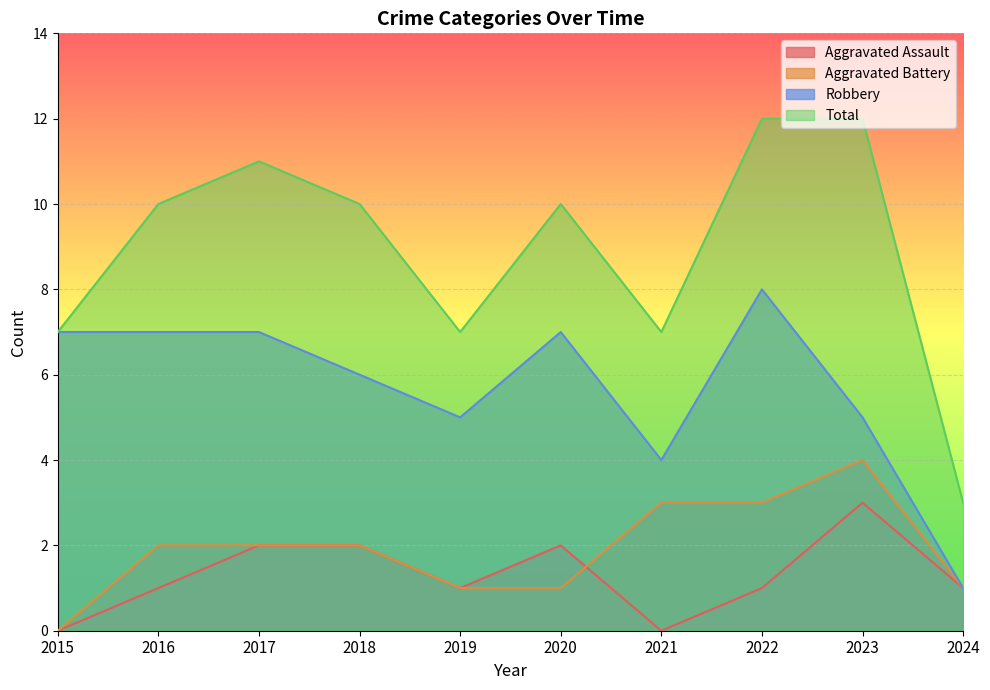

How many interior local peaks does the Aggravated Assault series have?

2